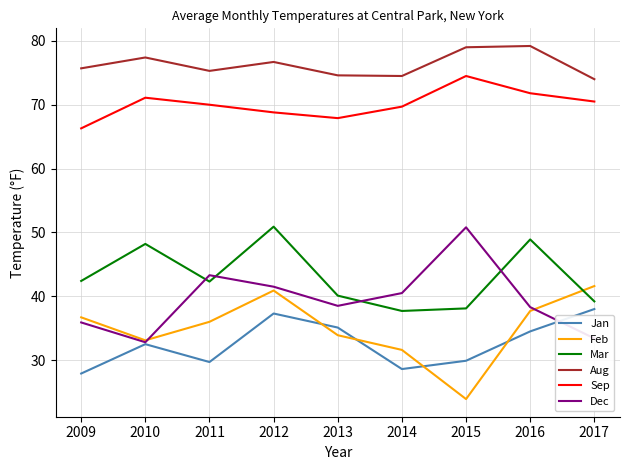

What are all the series names shown in the legend?

Jan, Feb, Mar, Aug, Sep, Dec